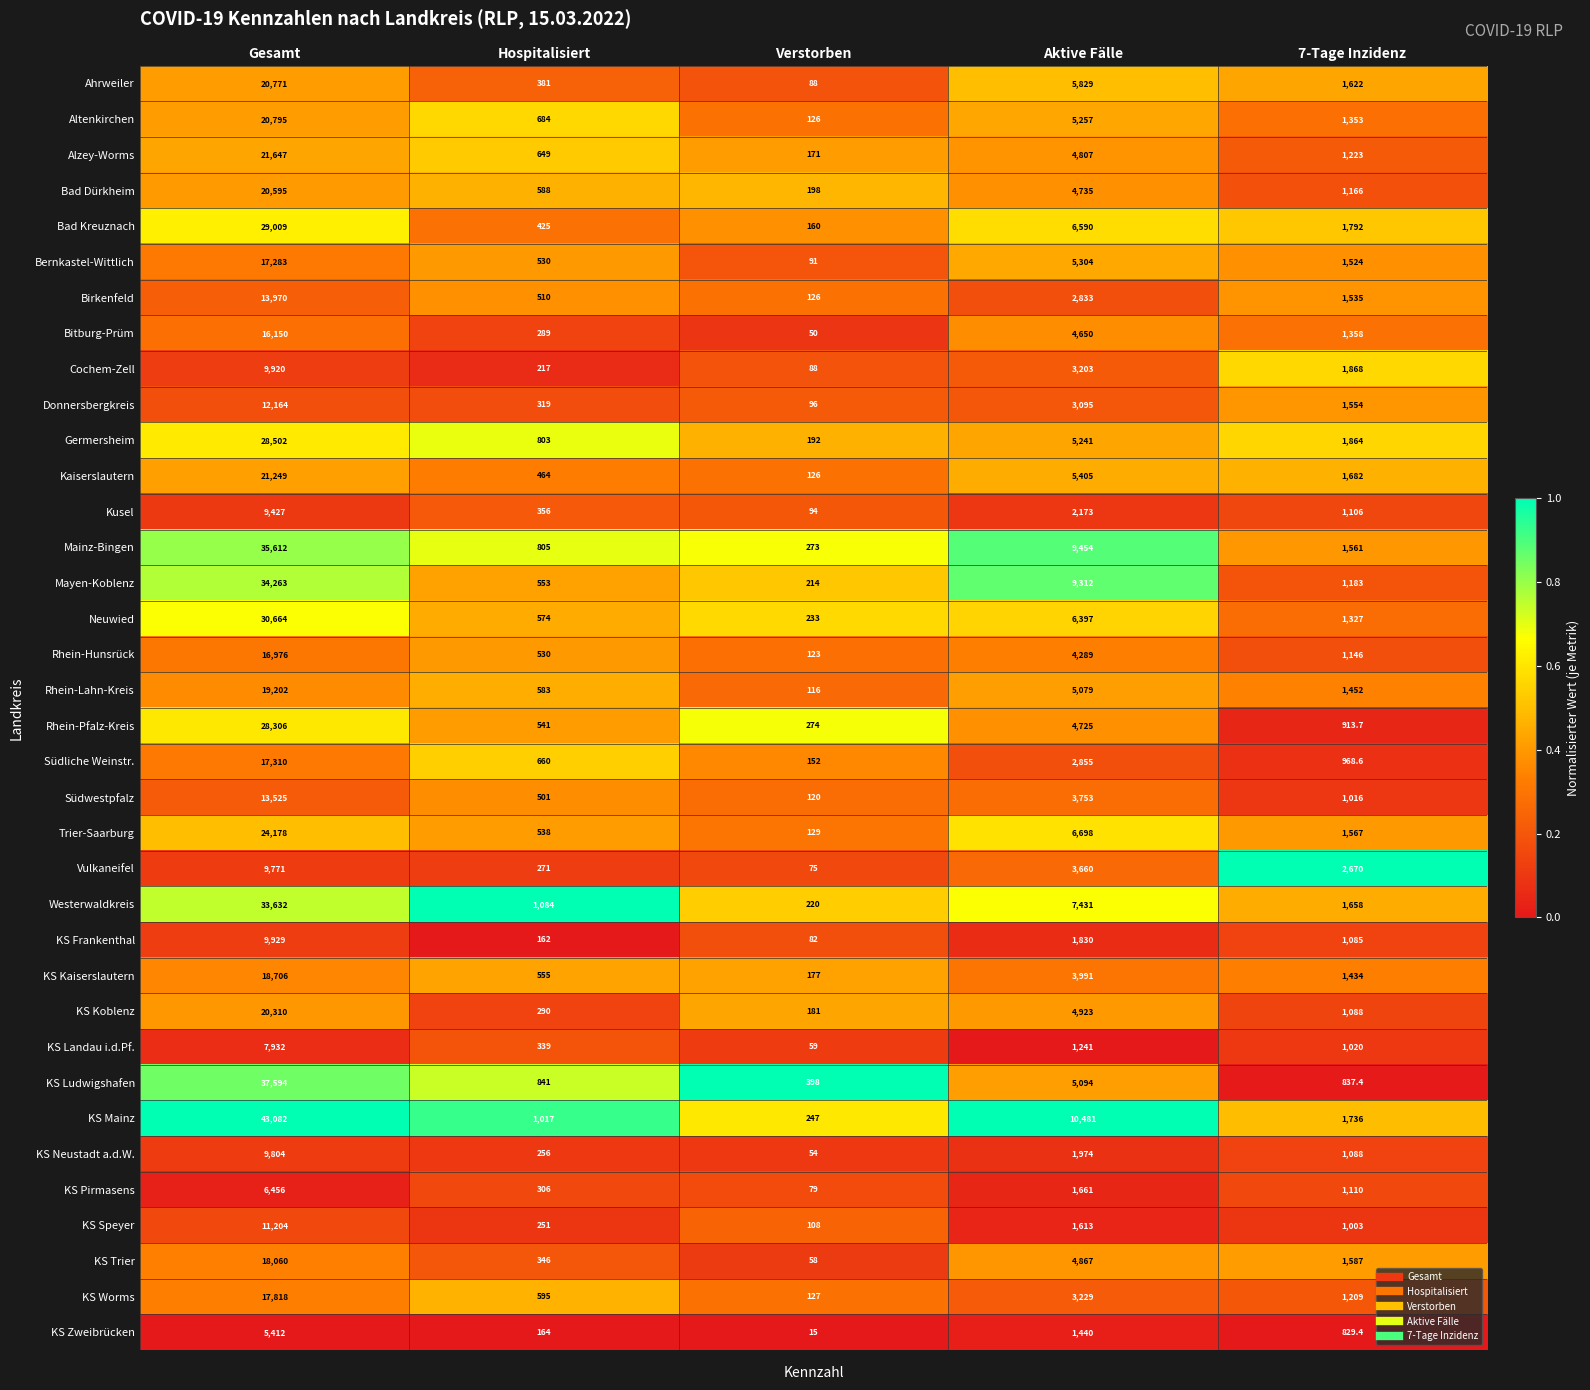

What is the difference between the second highest and minimum values in the KS Frankenthal series?

1748.0